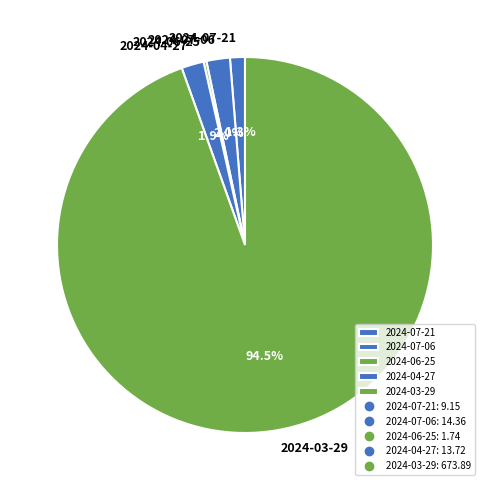

To the nearest percent, what is the average slice percentage?

20%